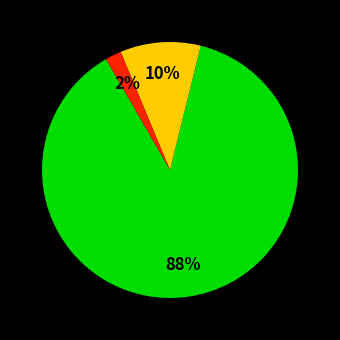

Is there any slice that represents more than half of the pie?

Yes